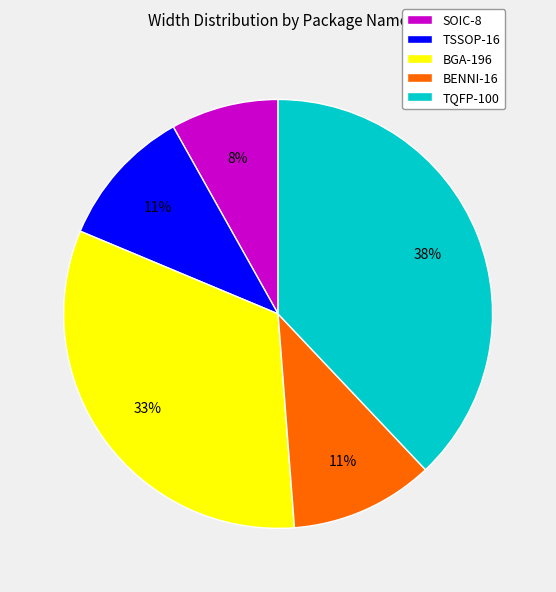

Is there a majority slice in this chart?

No